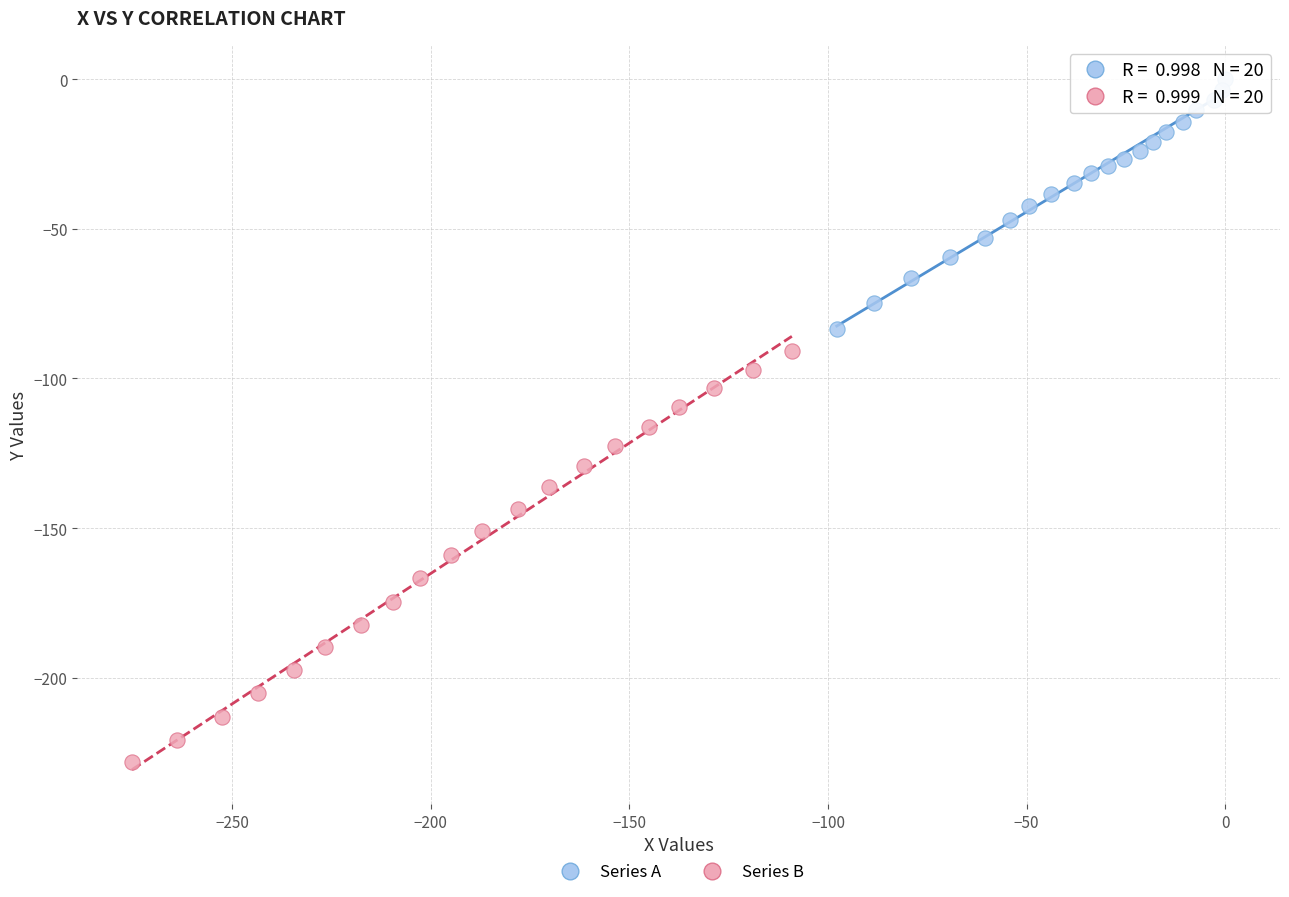

Which series reaches the minimum Y coordinate?

Series B